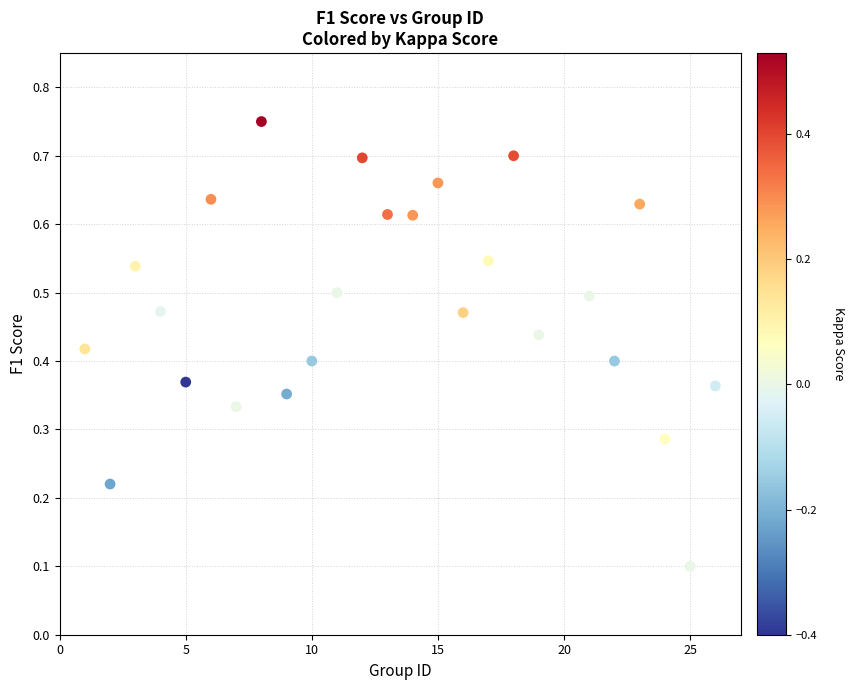

What is the range of X values (max minus min)?

25.0